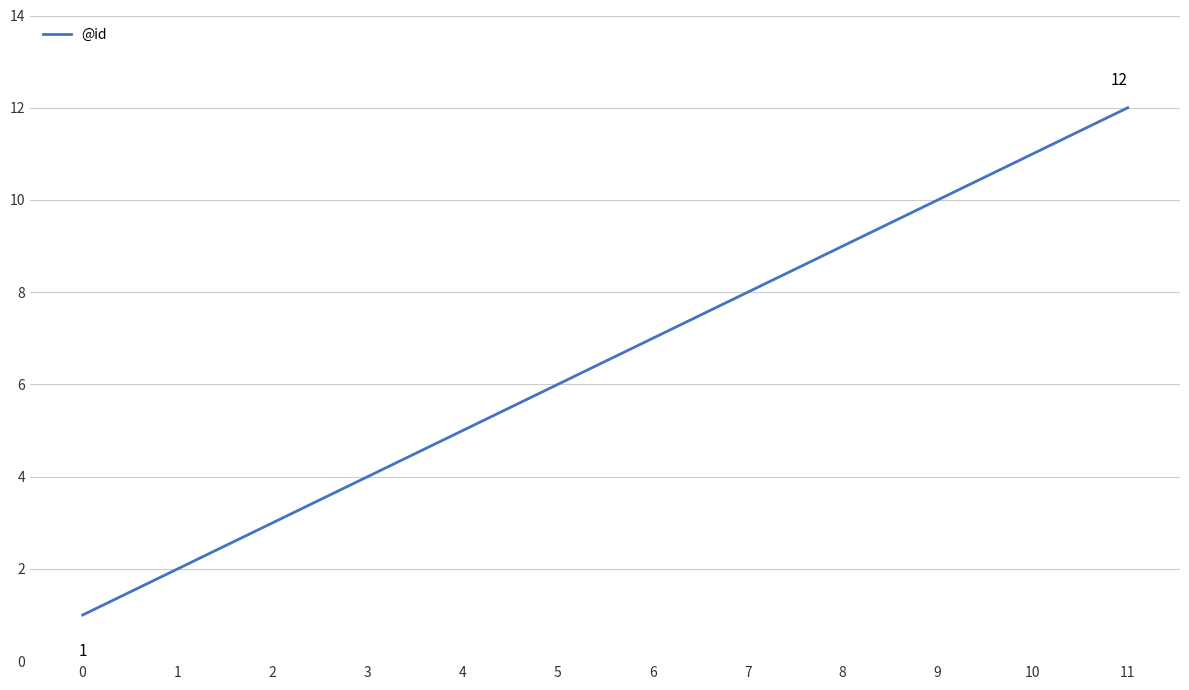

At which category does the chart reach its peak across all series?

11